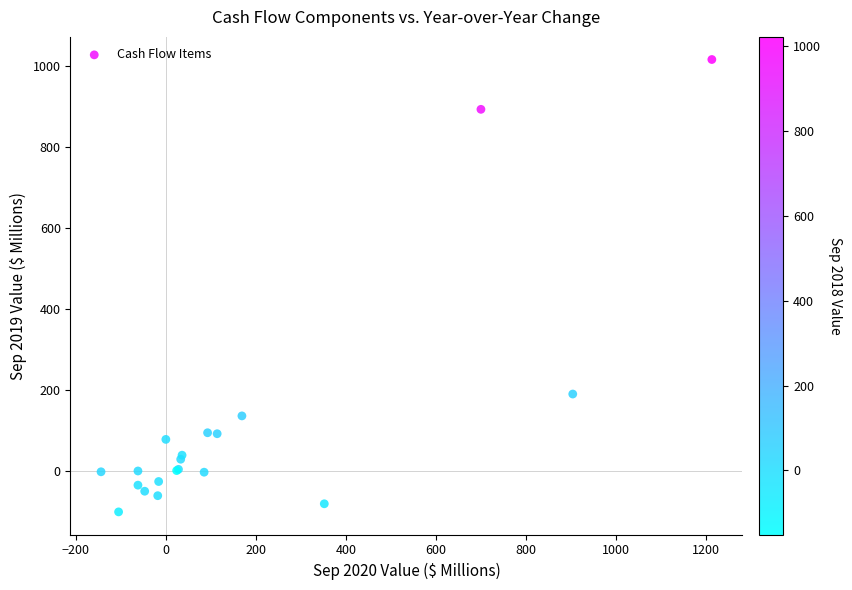

What Y value in the scatter plot is closest to 456?

189.0